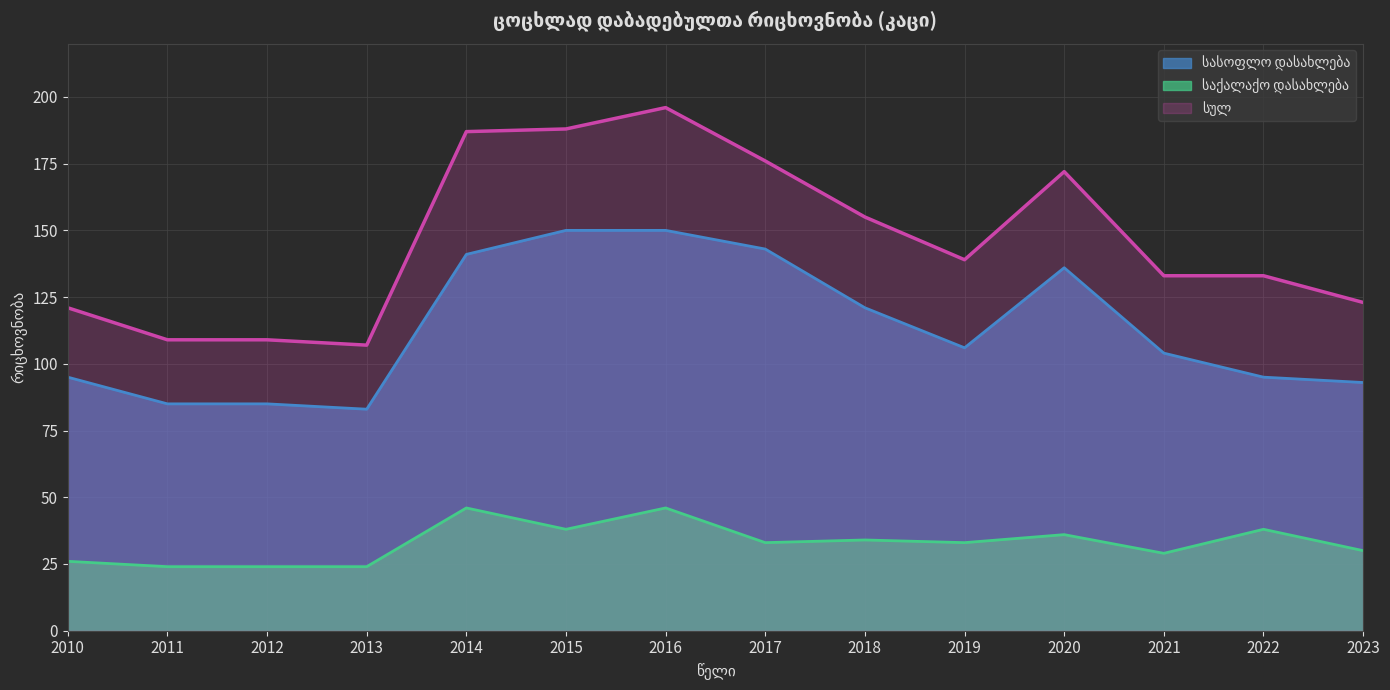

True or false: სულ (ხაზი) and სასოფლო დასახლება (ხაზი) cross at least once.

False